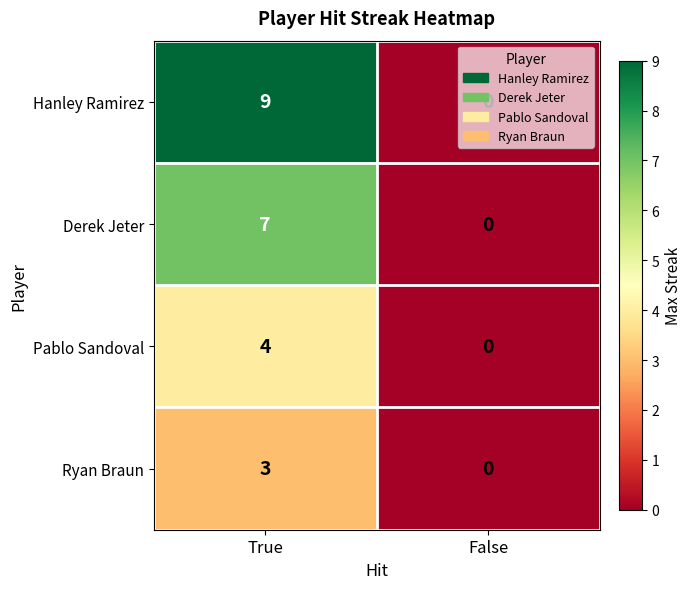

Is the value of Ryan Braun at False greater than the value of Hanley Ramirez at True?

No